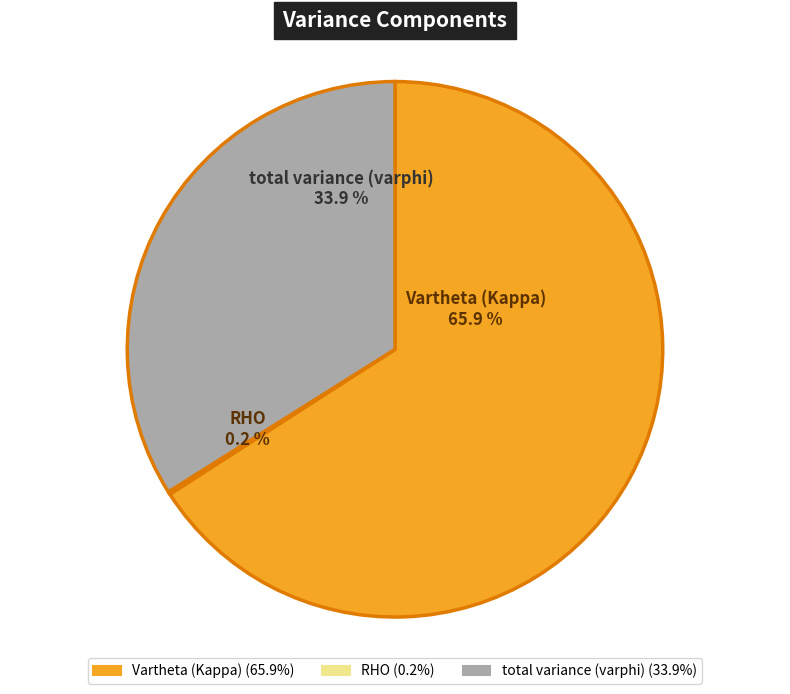

To the nearest percent, what is the average slice percentage?

33%